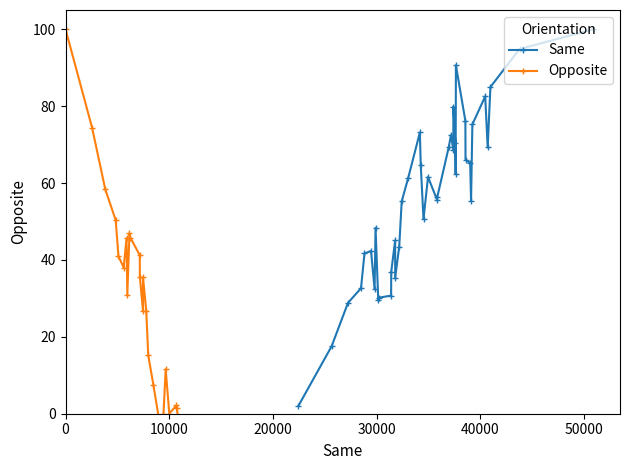

True or false: Same has more than 0 interior local peaks.

True